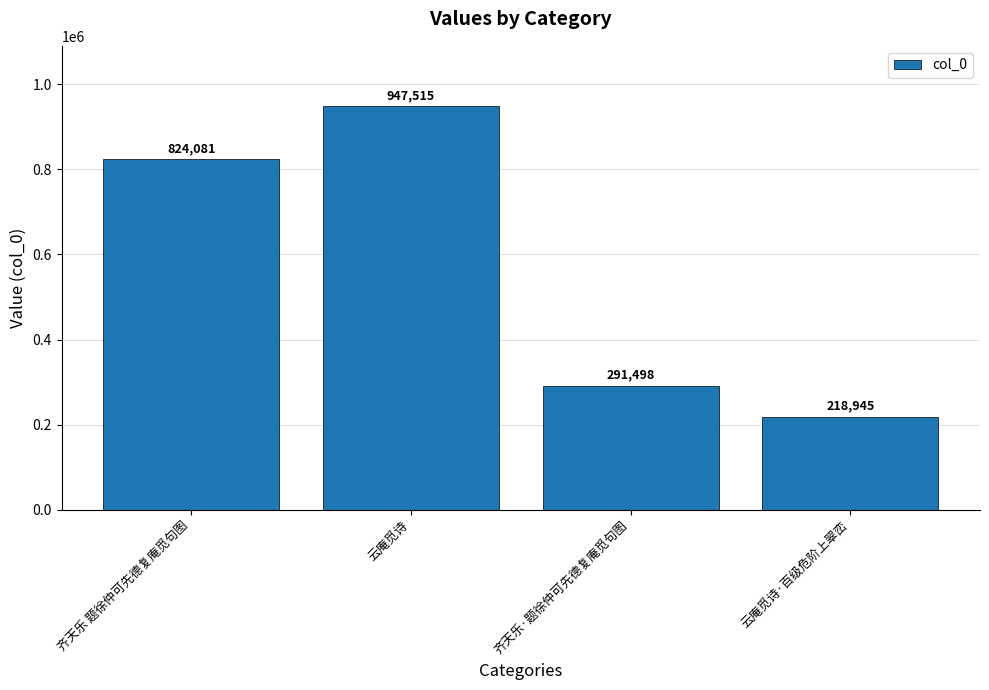

What is the change in value from 齐天乐 题徐仲可先德复庵觅句图 to 齐天乐·题徐仲可先德复庵觅句图?

-532583